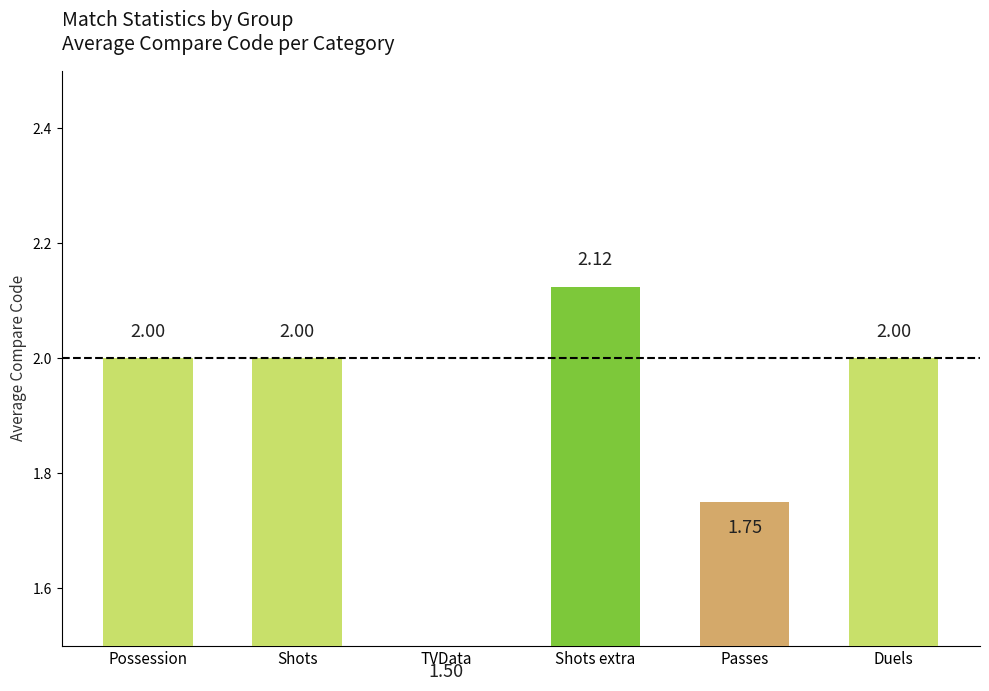

What is the label of the 1st bar from the left?

Possession